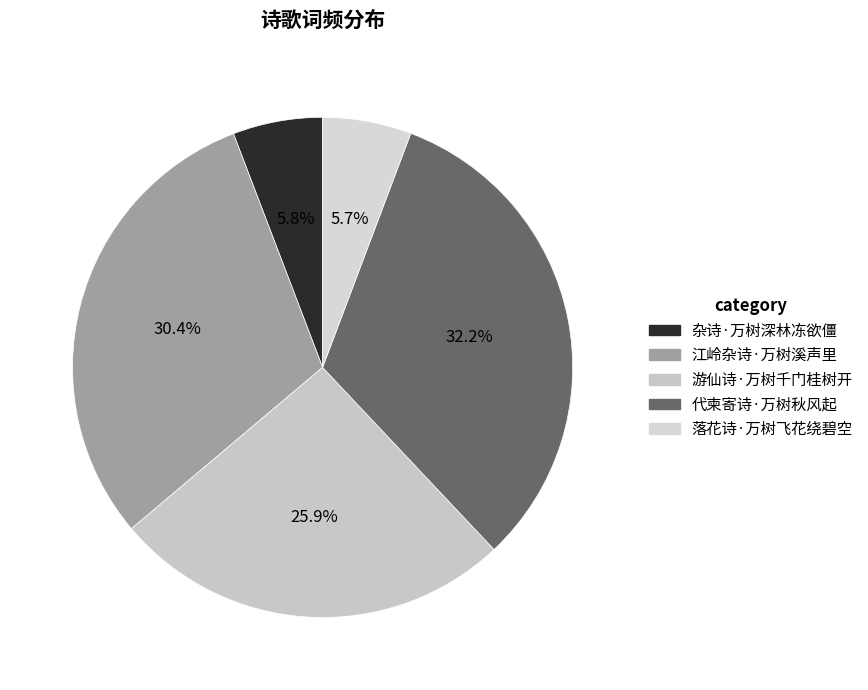

Is there any slice that represents more than half of the pie?

No